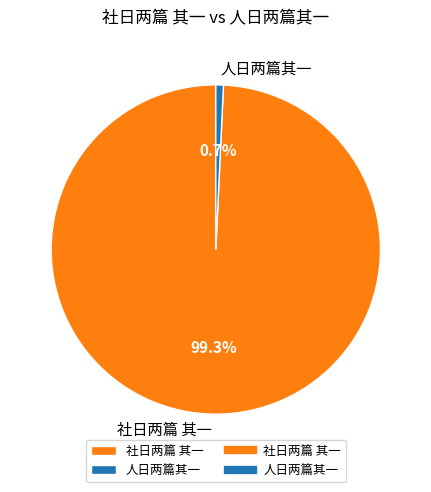

Does 社日两篇 其一 represent more than half of the total?

Yes